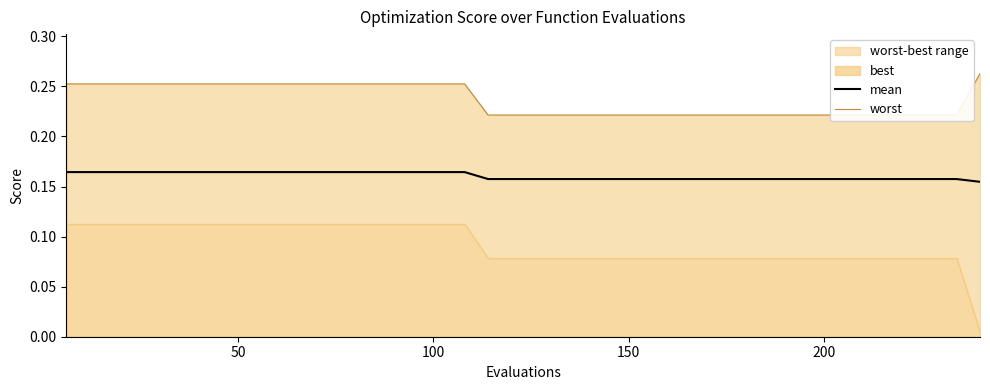

How many lines are shown in the chart?

2